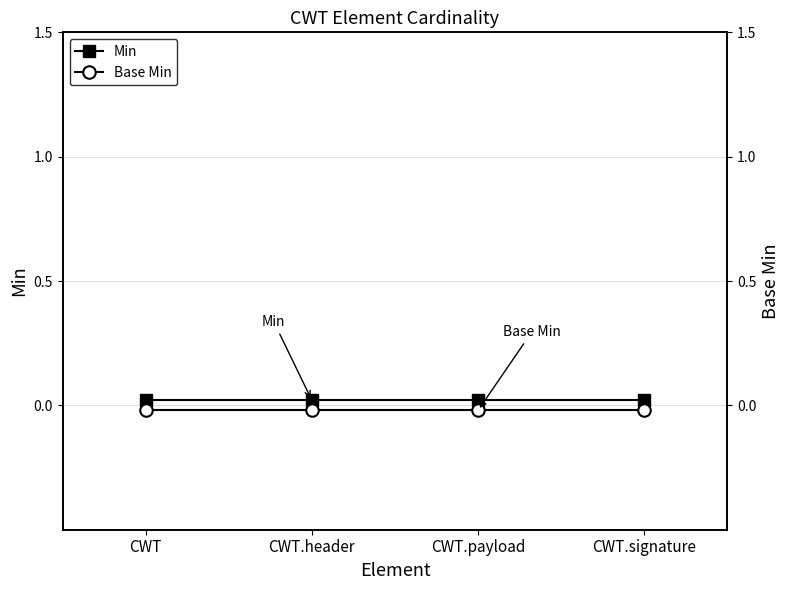

Between CWT and CWT.signature, which series saw the biggest shift?

Min